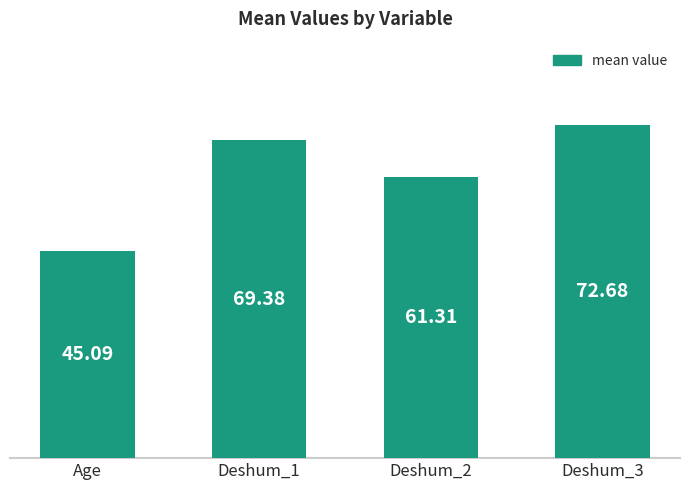

Between Age and Deshum_2, which is larger?

Deshum_2